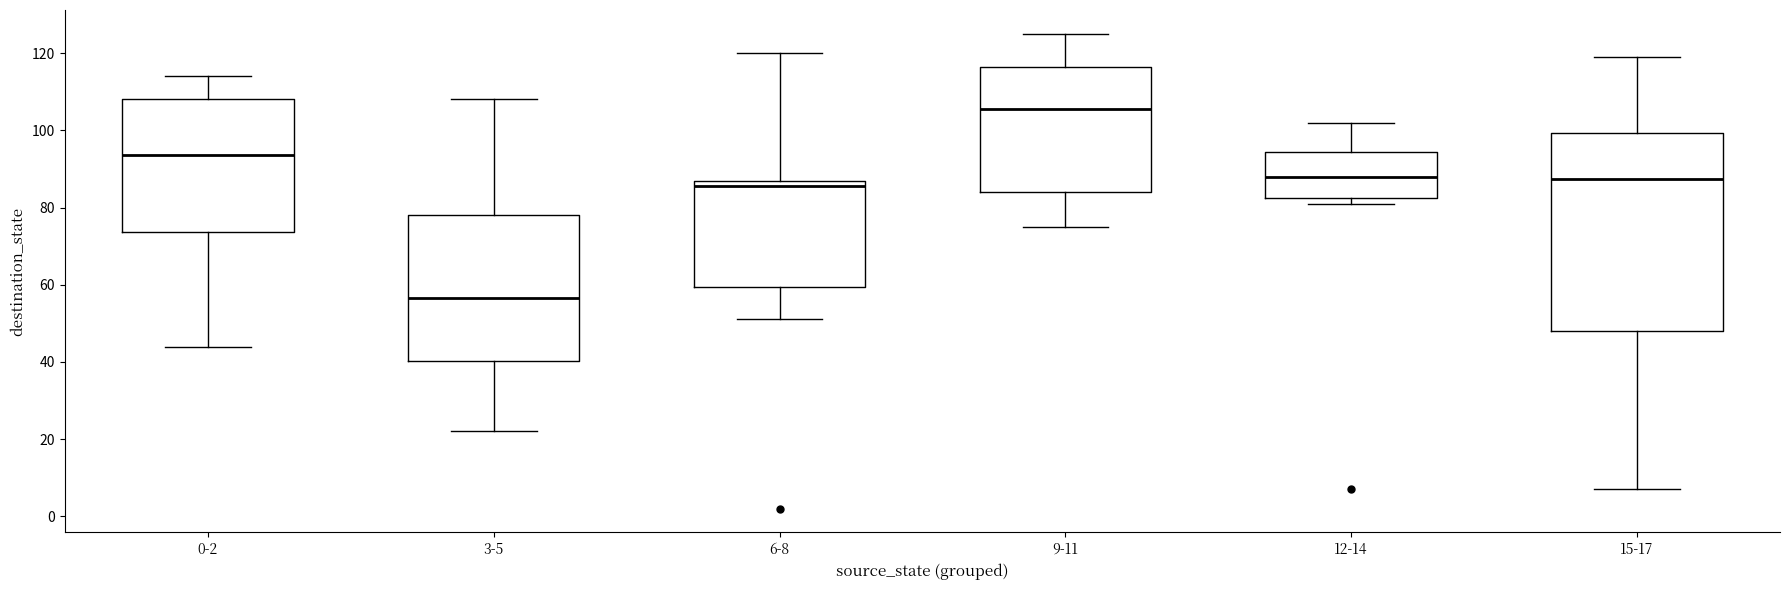

Which box has the lowest median line?

3-5